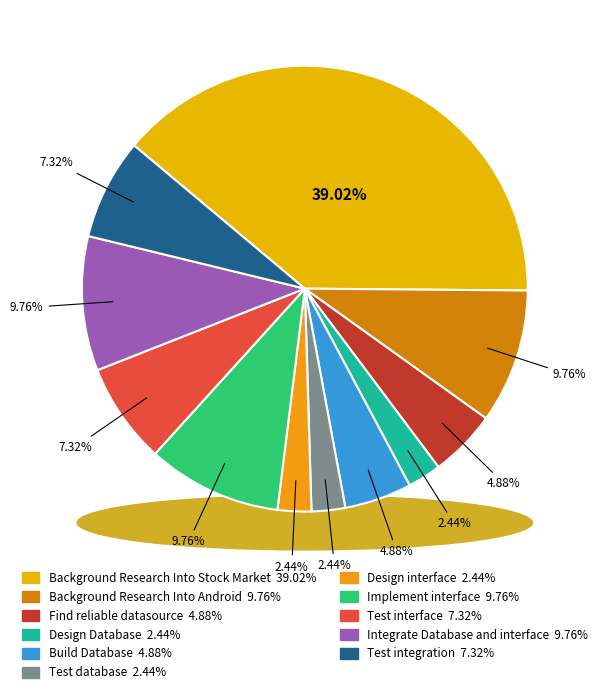

Combined, what portion of the pie is Design interface and Implement interface?

12.2%